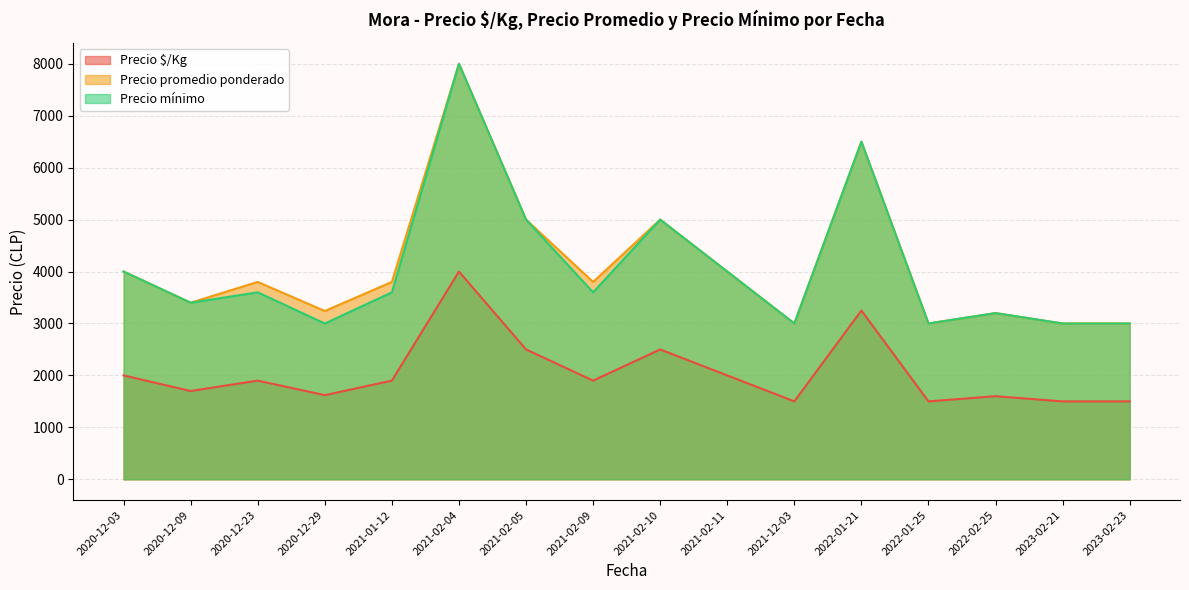

Which series has the largest total across all categories?

Precio promedio ponderado